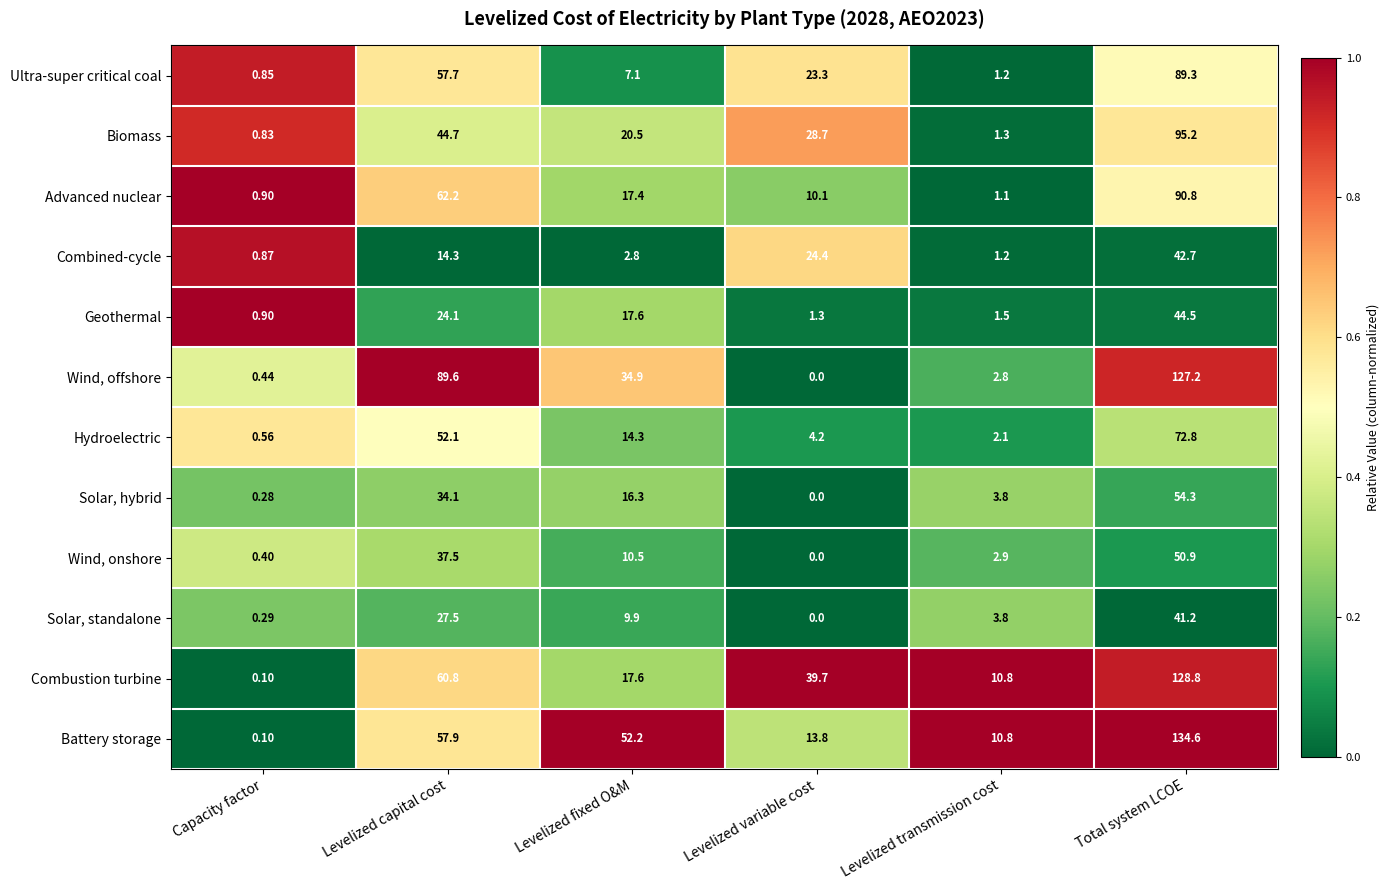

Where is Solar, standalone nearest to the value 20?

Levelized capital cost